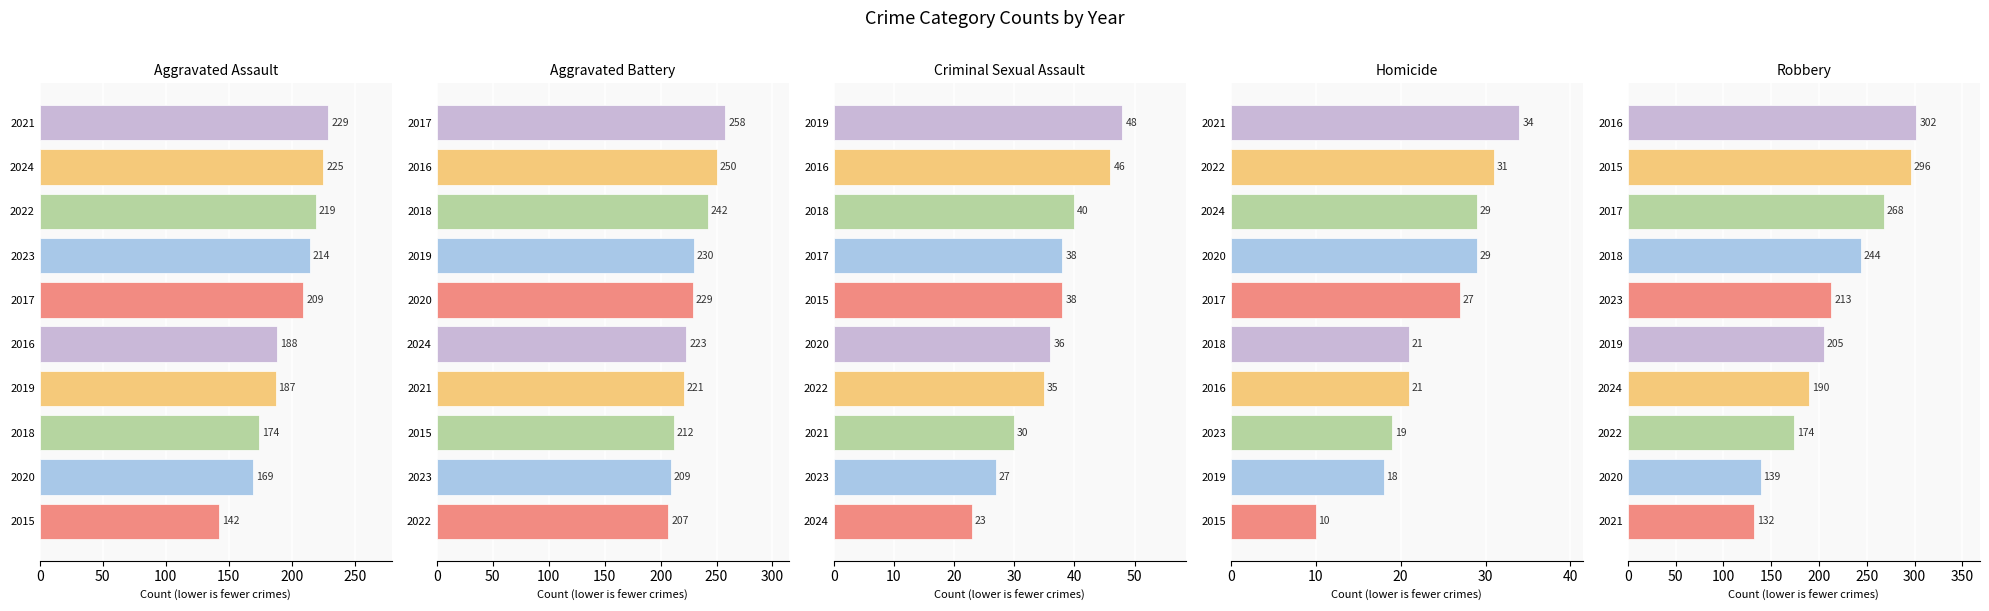

How many groups of bars are there?

10